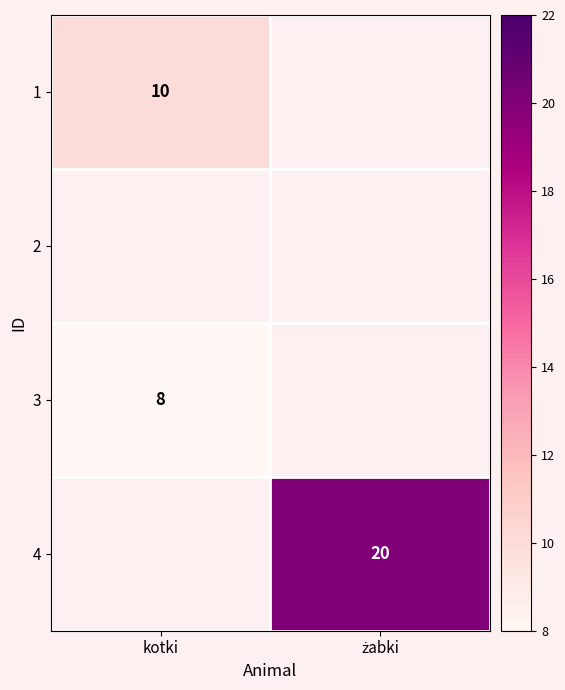

True or false: 1 has a value of 16.1 at kotki.

False